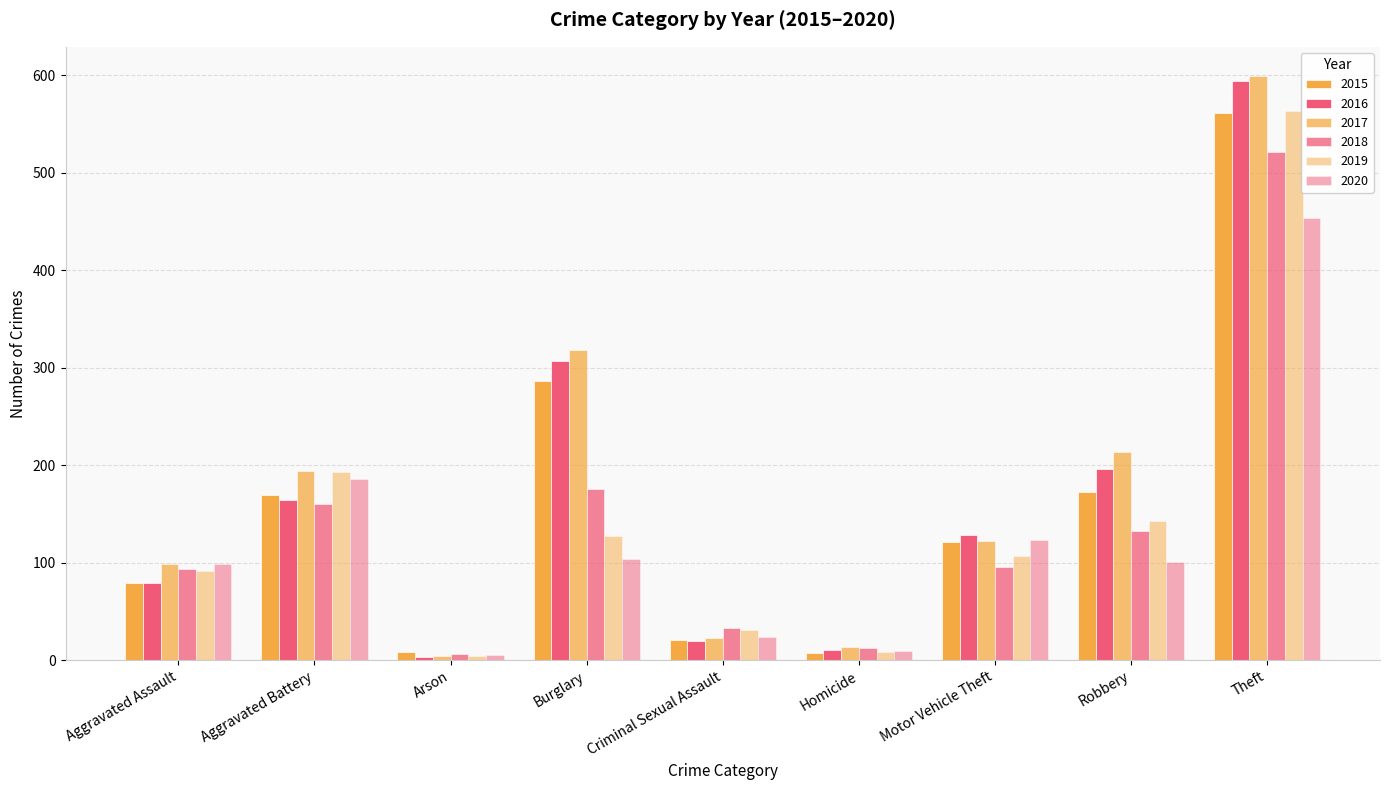

Which category has the lowest value in the 2018 series?

Arson